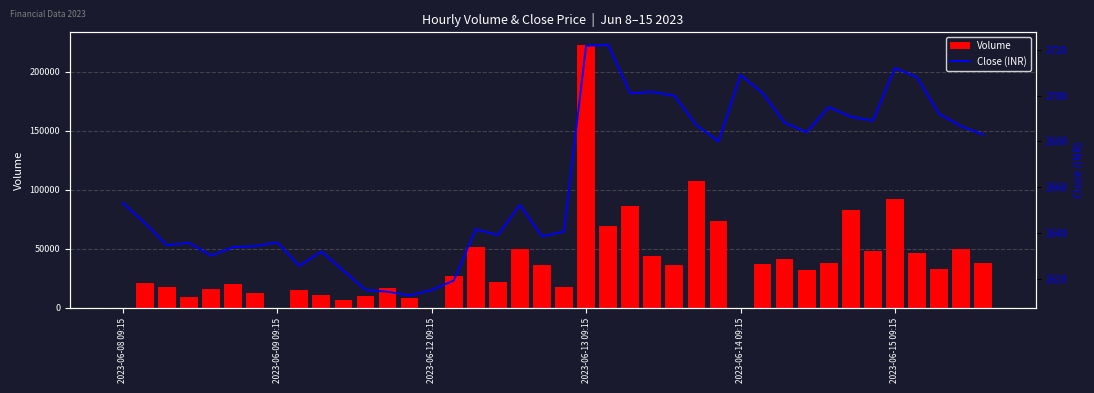

Are the bars horizontal?

No